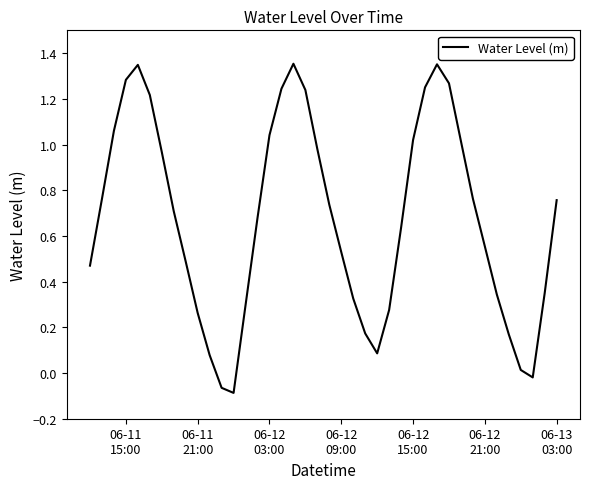

How many distinct data groups are displayed?

1